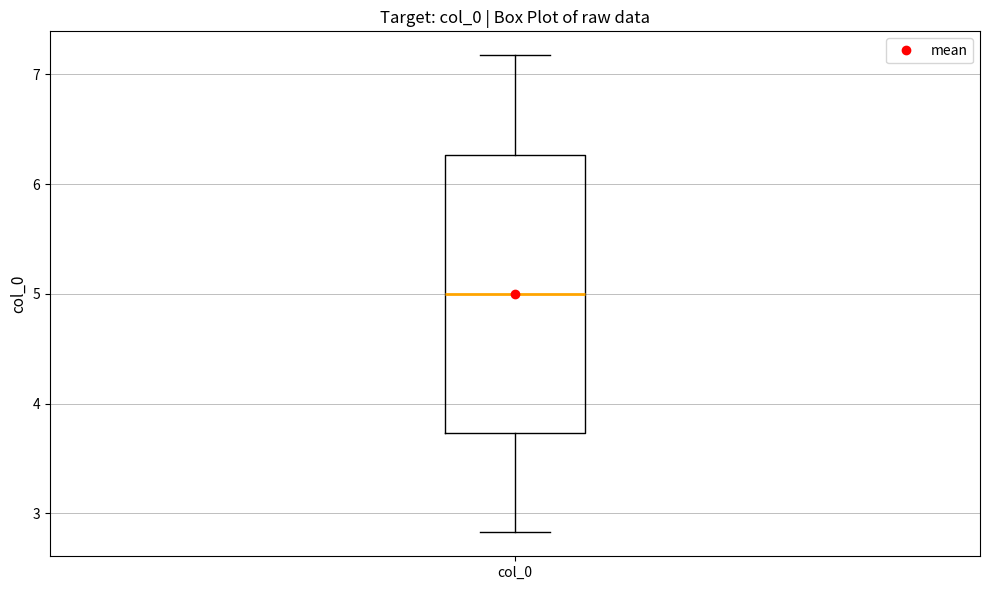

Where is the lower edge of the box for col_0 on the y-axis? The values are not printed on the chart, so give them approximately, as read against the axis.

3.7